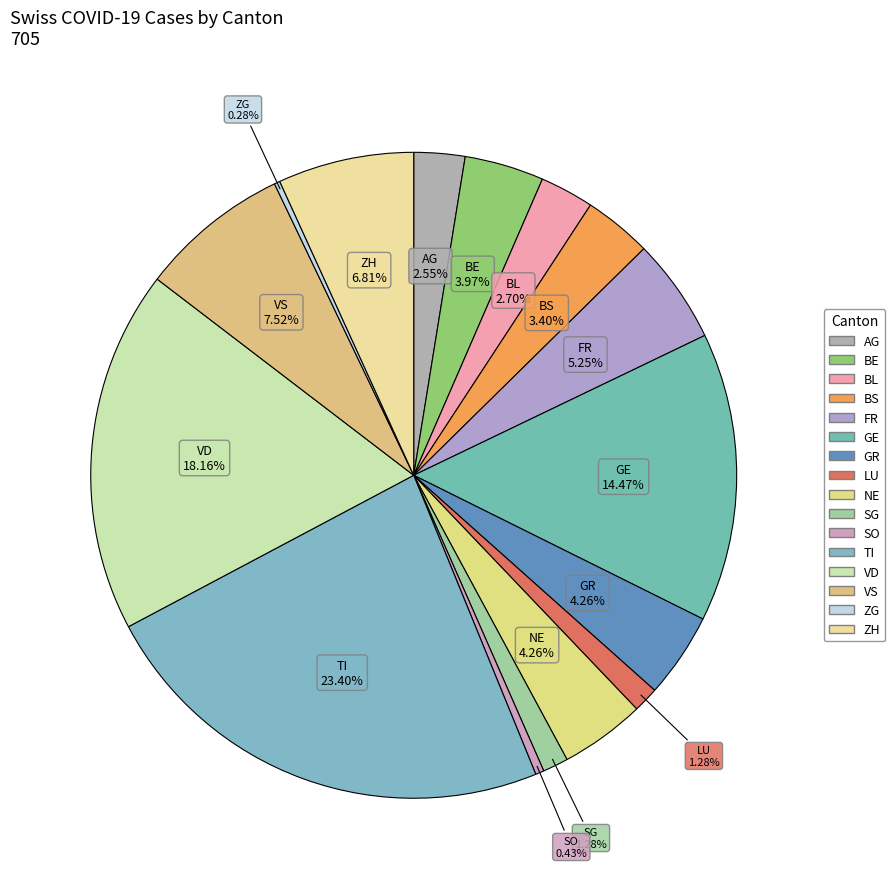

How many slices are in this pie chart?

16